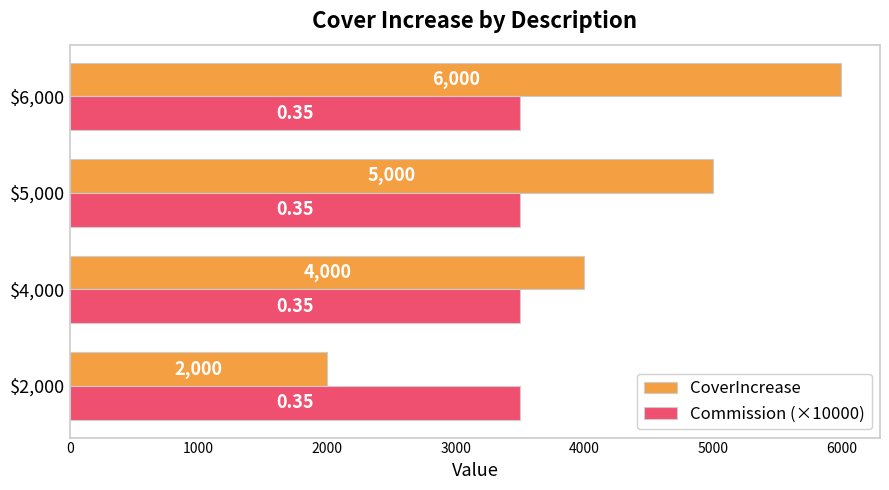

At $5,000, list the series in order from smallest to largest.

Commission (×10000), CoverIncrease